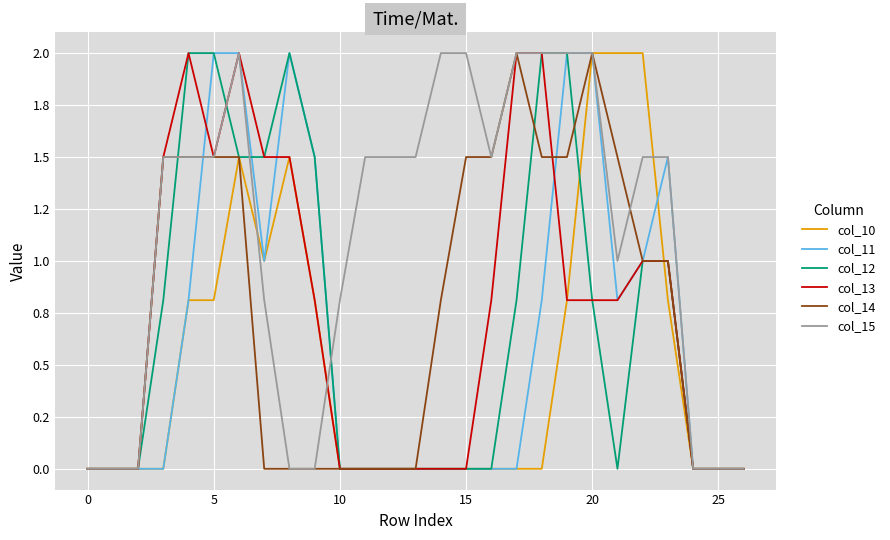

Does the chart have visible grid lines?

Yes